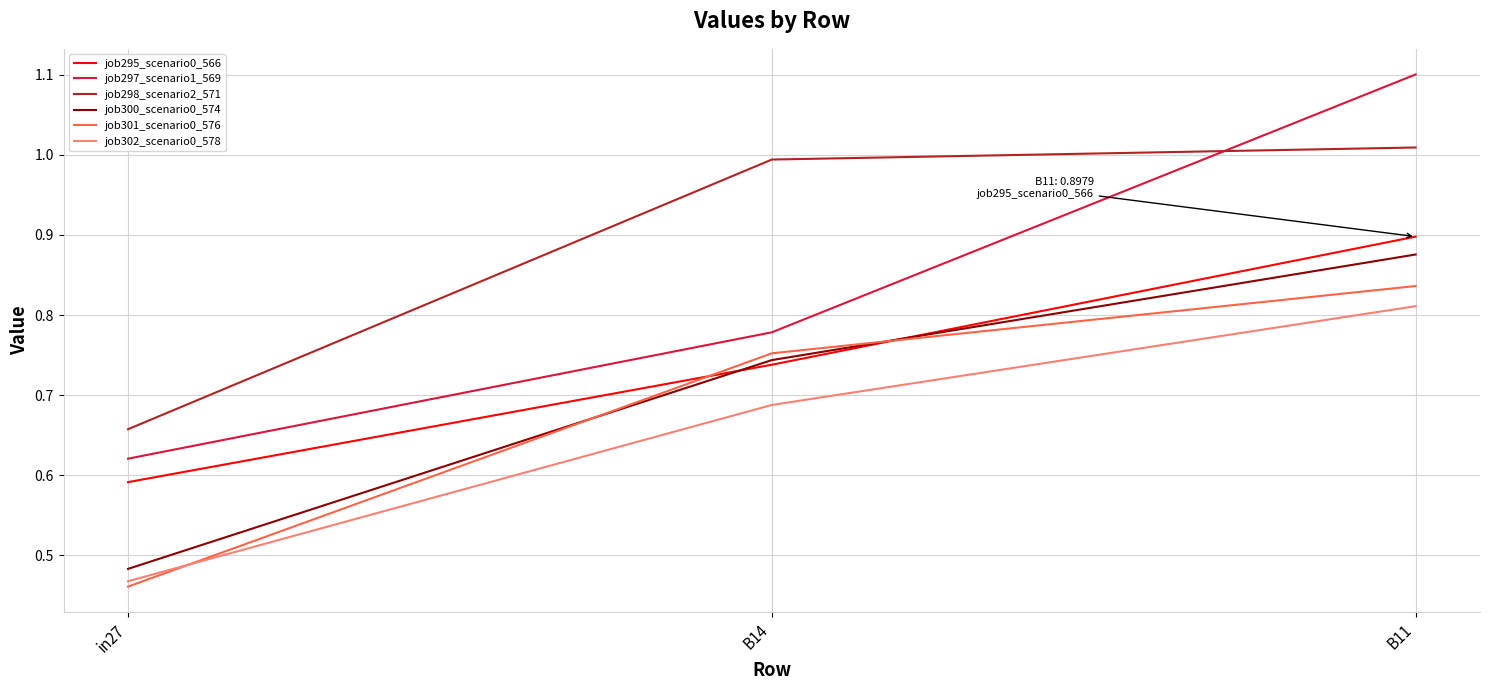

The job302_scenario0_578 series shows 0.2 at B11. True or false?

False